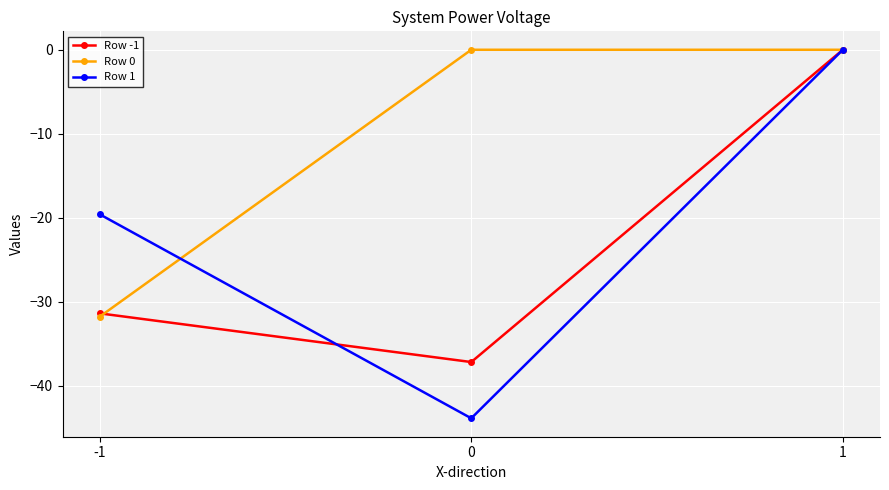

Reading left to right, list all the values displayed in this chart.

Row -1: -1=-31.4	0=-37.2	1=0.0
Row 0: -1=-31.8	0=0.0	1=0.0
Row 1: -1=-19.6	0=-43.9	1=0.0